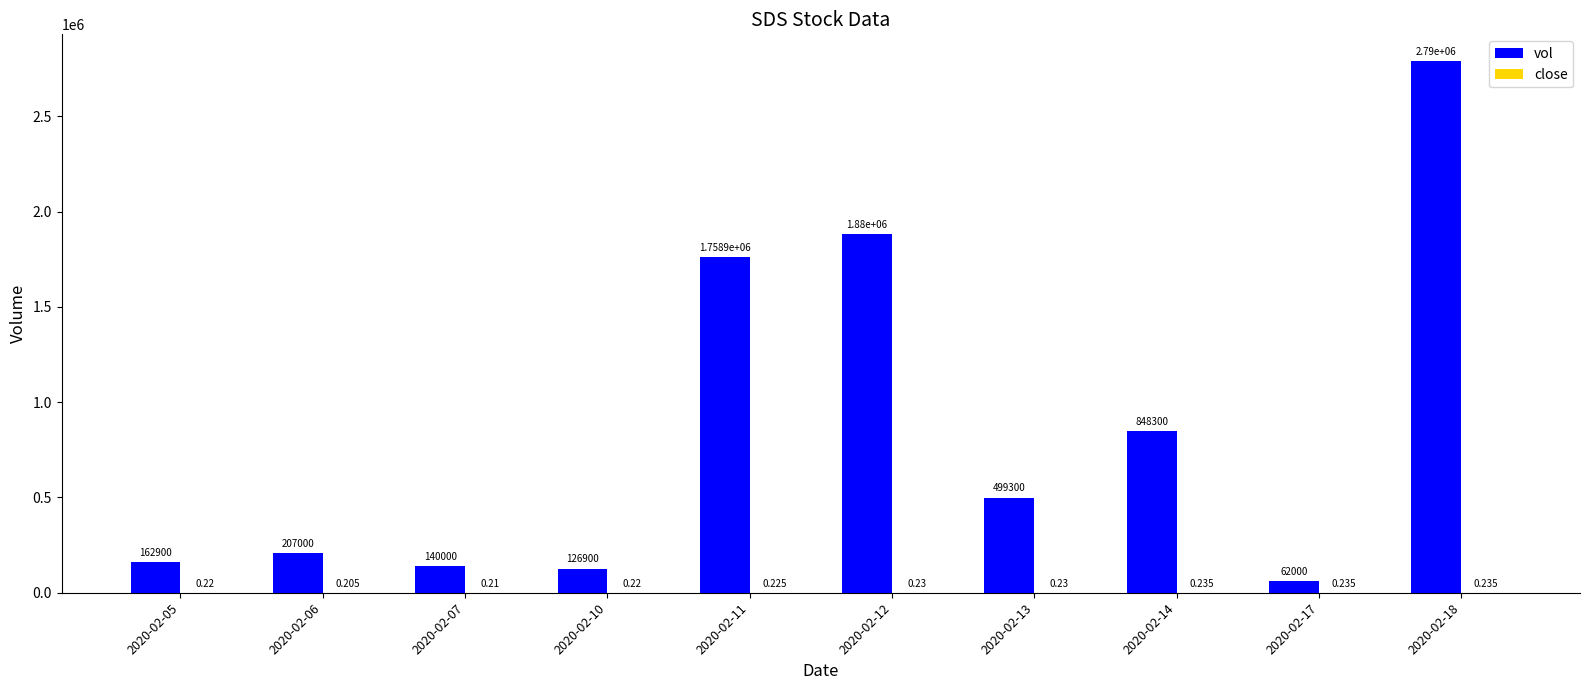

What is the difference between the vol values at 2020-02-07 and 2020-02-05?

22900.0